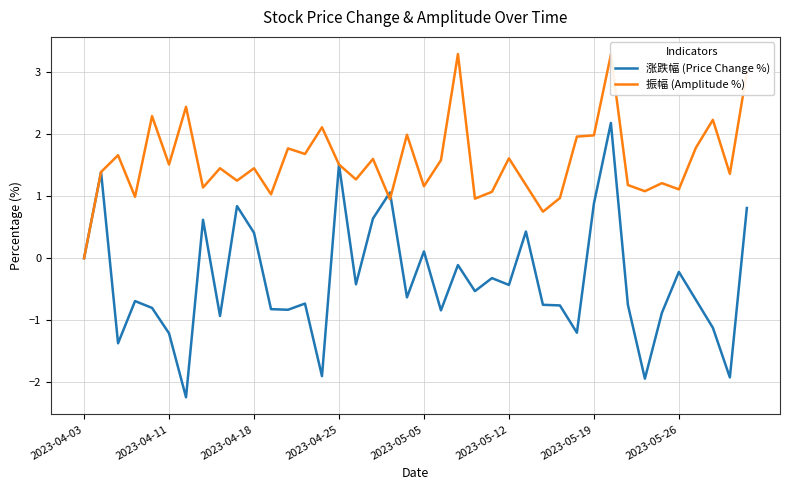

What is the maximum value shown in the chart?

3.3